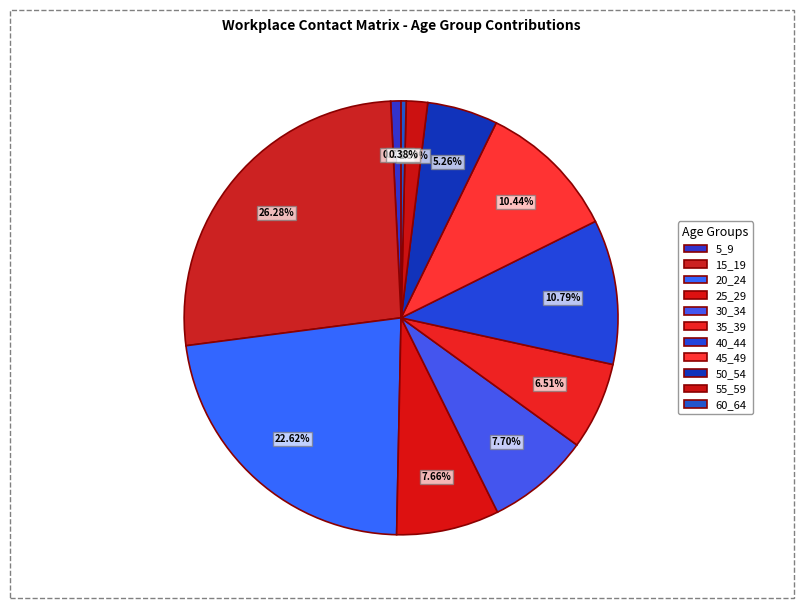

How many segments does this pie chart have?

11